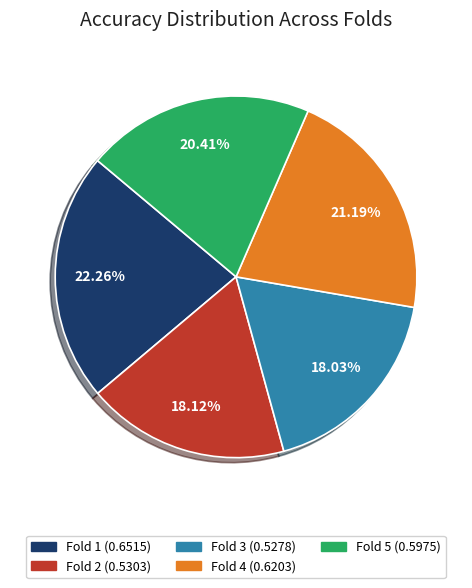

What is the largest slice in the pie chart?

Fold 1